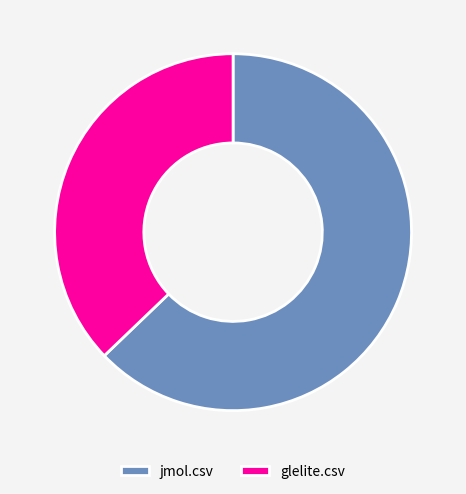

Rank the categories by value from highest to lowest.

jmol.csv, glelite.csv